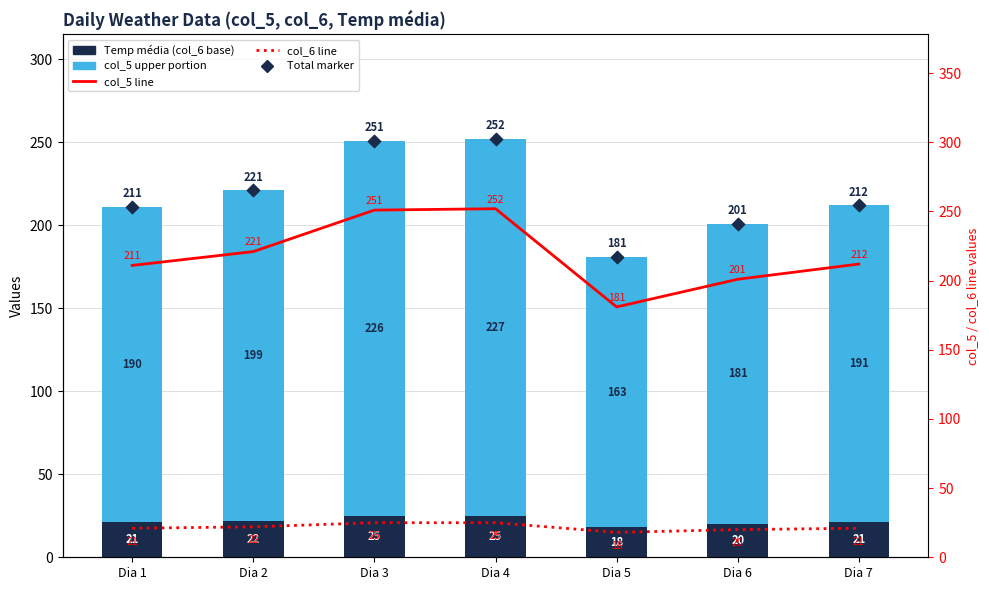

Which series contains the lowest Y value?

Temp média